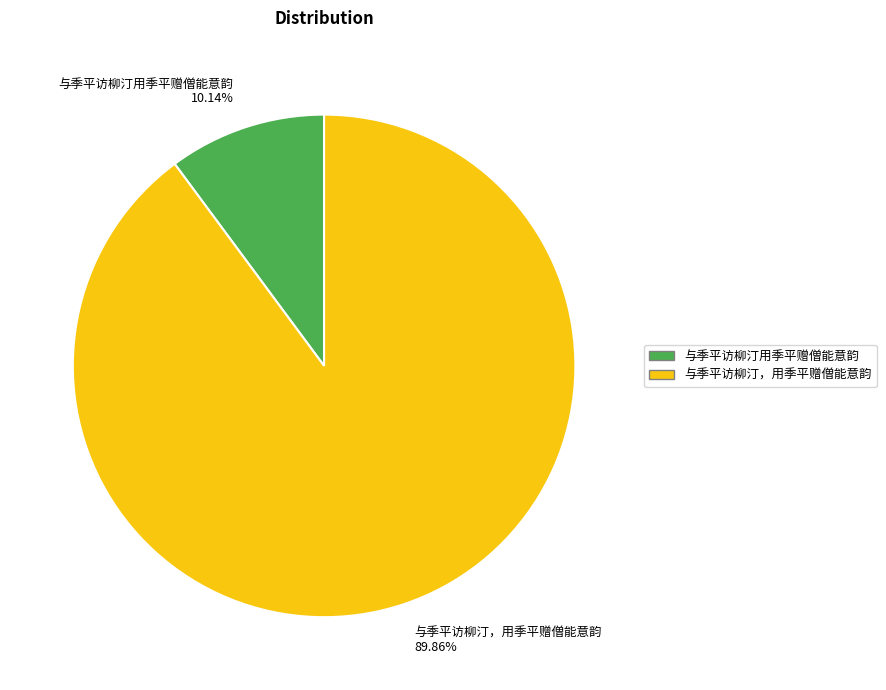

How many segments does this pie chart have?

2